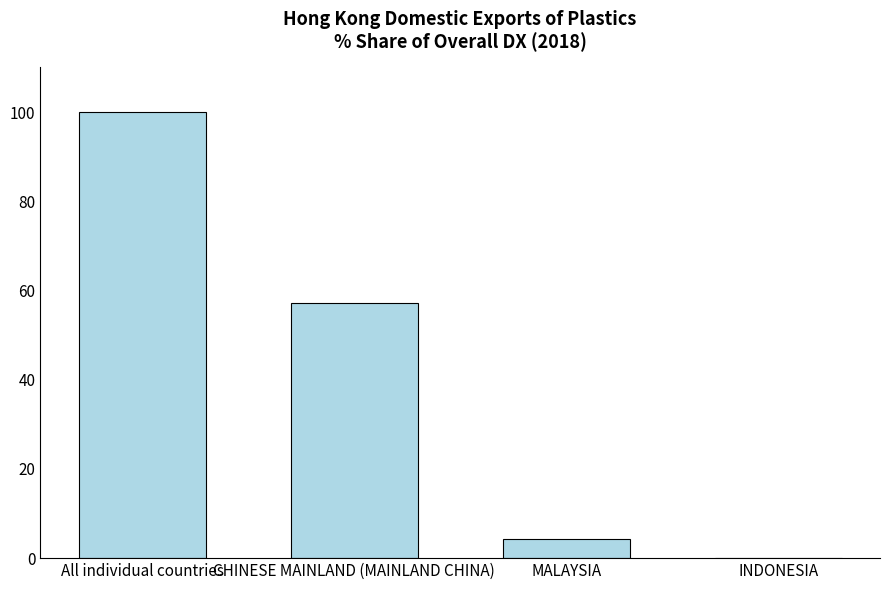

The chart shows a value of 4.3 at MALAYSIA. True or false?

True